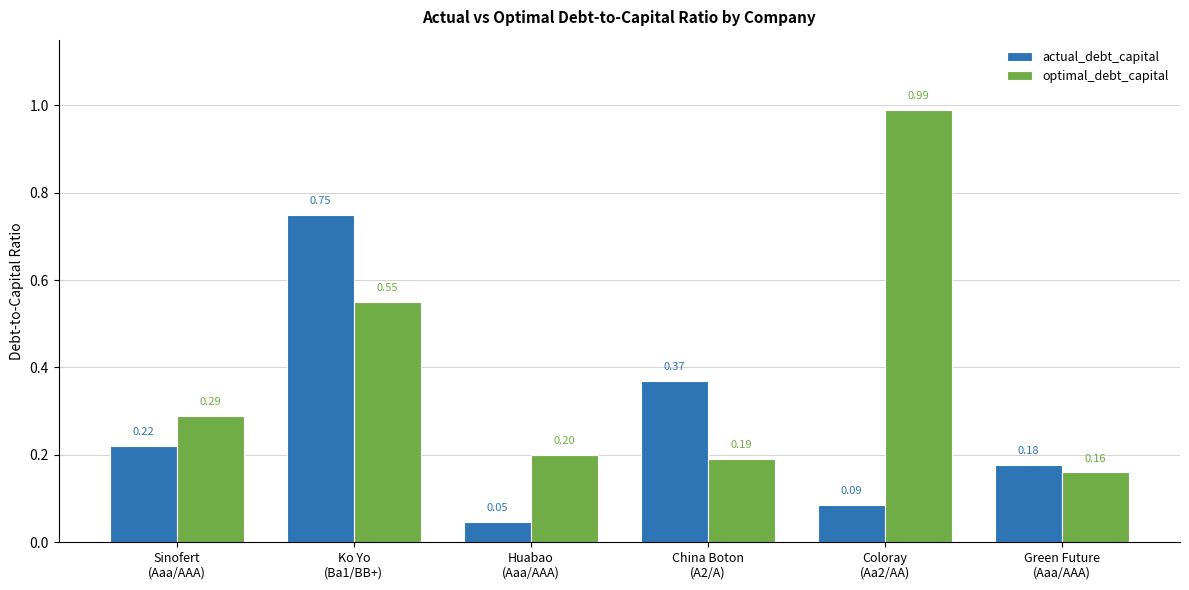

The value of optimal_debt_capital at Green Future
(Aaa/AAA) is 0.3. True or false?

False